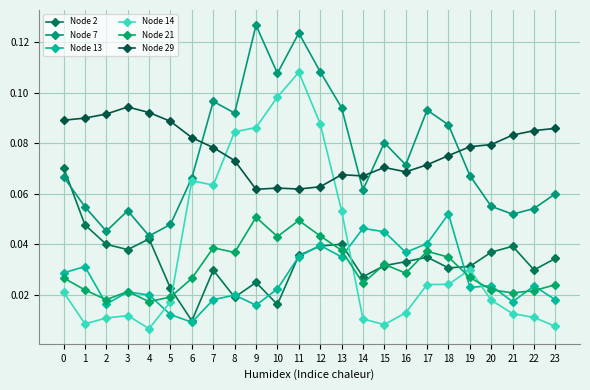

Reading right to left, extract all data points from this chart.

Node 2: 23=0.0	22=0.0	21=0.0	20=0.0	19=0.0	18=0.0	17=0.0	16=0.0	15=0.0	14=0.0	13=0.0	12=0.0	11=0.0	10=0.0	9=0.0	8=0.0	7=0.0	6=0.0	5=0.0	4=0.0	3=0.0	2=0.0	1=0.0	0=0.1
Node 7: 23=0.1	22=0.1	21=0.1	20=0.1	19=0.1	18=0.1	17=0.1	16=0.1	15=0.1	14=0.1	13=0.1	12=0.1	11=0.1	10=0.1	9=0.1	8=0.1	7=0.1	6=0.1	5=0.0	4=0.0	3=0.1	2=0.0	1=0.1	0=0.1
Node 13: 23=0.0	22=0.0	21=0.0	20=0.0	19=0.0	18=0.1	17=0.0	16=0.0	15=0.0	14=0.0	13=0.0	12=0.0	11=0.0	10=0.0	9=0.0	8=0.0	7=0.0	6=0.0	5=0.0	4=0.0	3=0.0	2=0.0	1=0.0	0=0.0
Node 14: 23=0.0	22=0.0	21=0.0	20=0.0	19=0.0	18=0.0	17=0.0	16=0.0	15=0.0	14=0.0	13=0.1	12=0.1	11=0.1	10=0.1	9=0.1	8=0.1	7=0.1	6=0.1	5=0.0	4=0.0	3=0.0	2=0.0	1=0.0	0=0.0
Node 21: 23=0.0	22=0.0	21=0.0	20=0.0	19=0.0	18=0.0	17=0.0	16=0.0	15=0.0	14=0.0	13=0.0	12=0.0	11=0.0	10=0.0	9=0.1	8=0.0	7=0.0	6=0.0	5=0.0	4=0.0	3=0.0	2=0.0	1=0.0	0=0.0
Node 29: 23=0.1	22=0.1	21=0.1	20=0.1	19=0.1	18=0.1	17=0.1	16=0.1	15=0.1	14=0.1	13=0.1	12=0.1	11=0.1	10=0.1	9=0.1	8=0.1	7=0.1	6=0.1	5=0.1	4=0.1	3=0.1	2=0.1	1=0.1	0=0.1